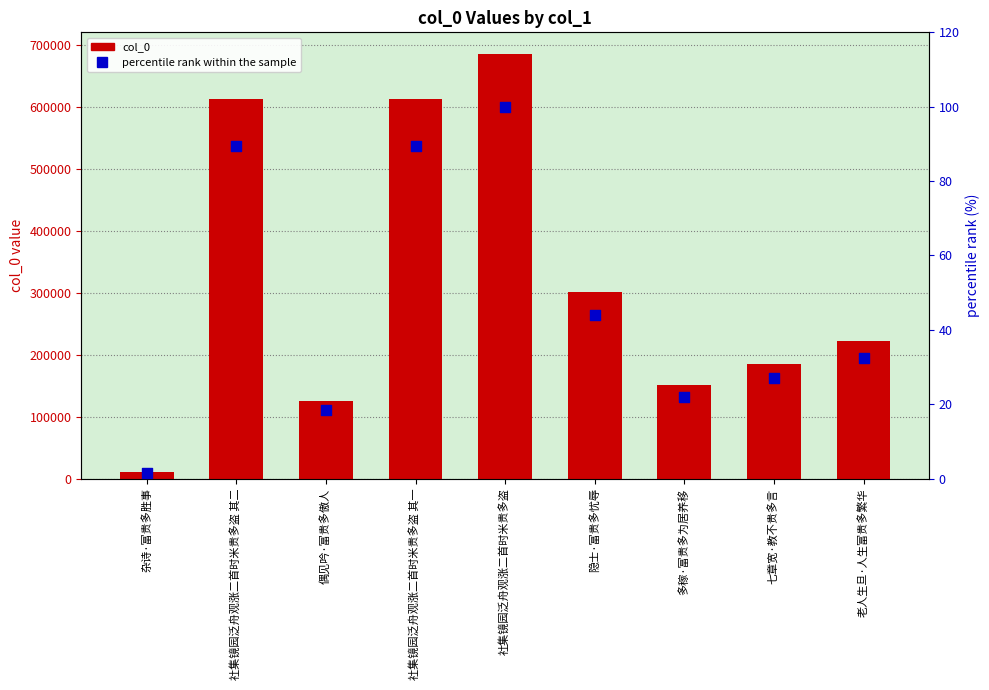

What are all the series names shown in the legend?

col_0, percentile rank within the sample